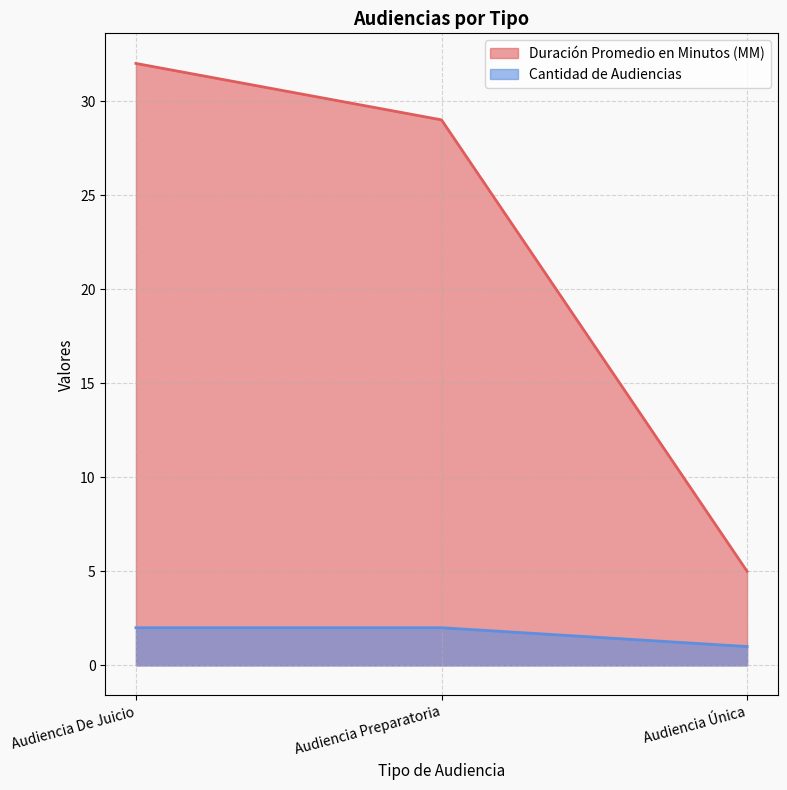

List the series in order of their peak value, lowest first.

Cantidad de Audiencias, Duración Promedio en Minutos (MM)